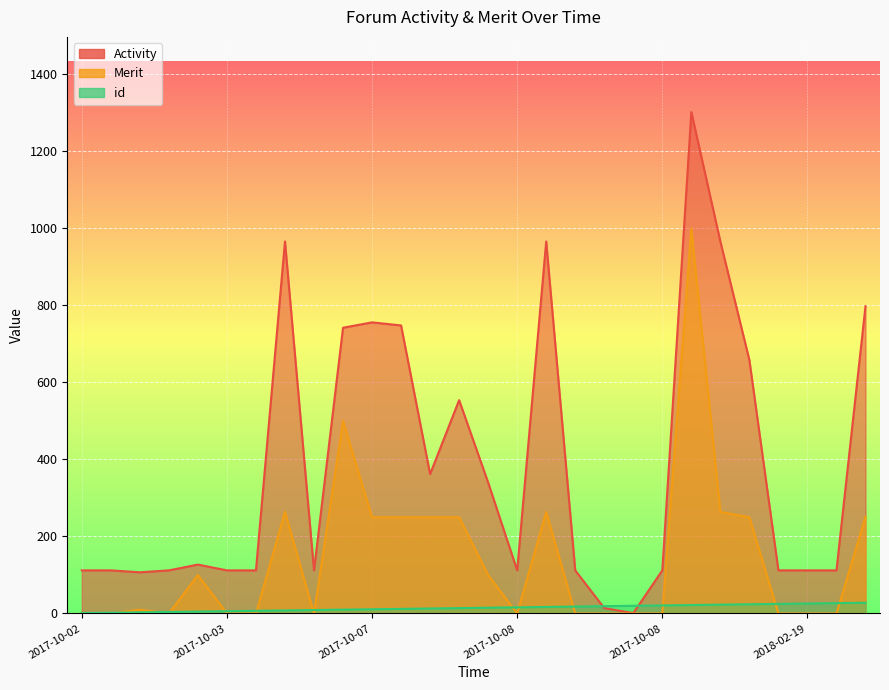

True or false: id has more than 0 points higher than both neighbors.

False